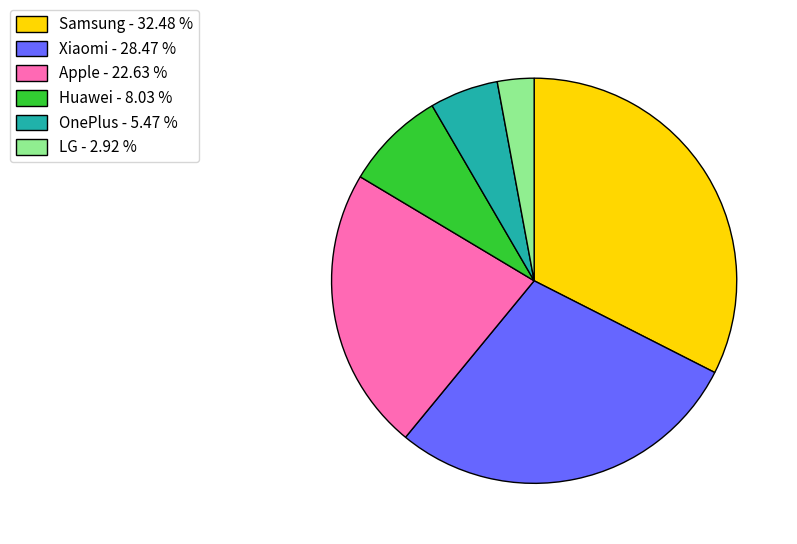

Rank the categories by value from lowest to highest.

LG, OnePlus, Huawei, Apple, Xiaomi, Samsung